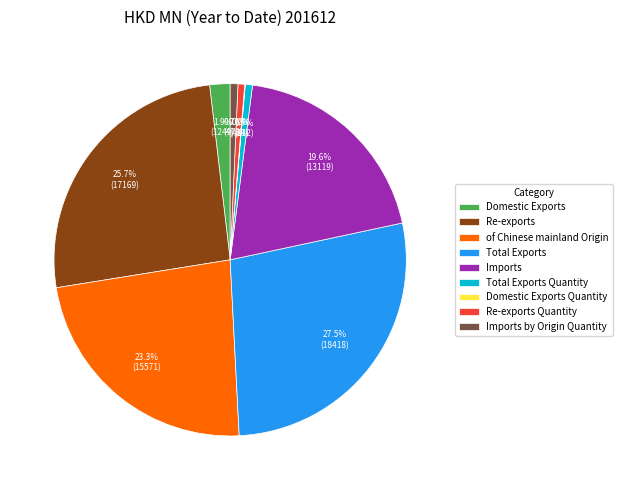

Combined, do Imports and Re-exports Quantity account for over 50%?

No